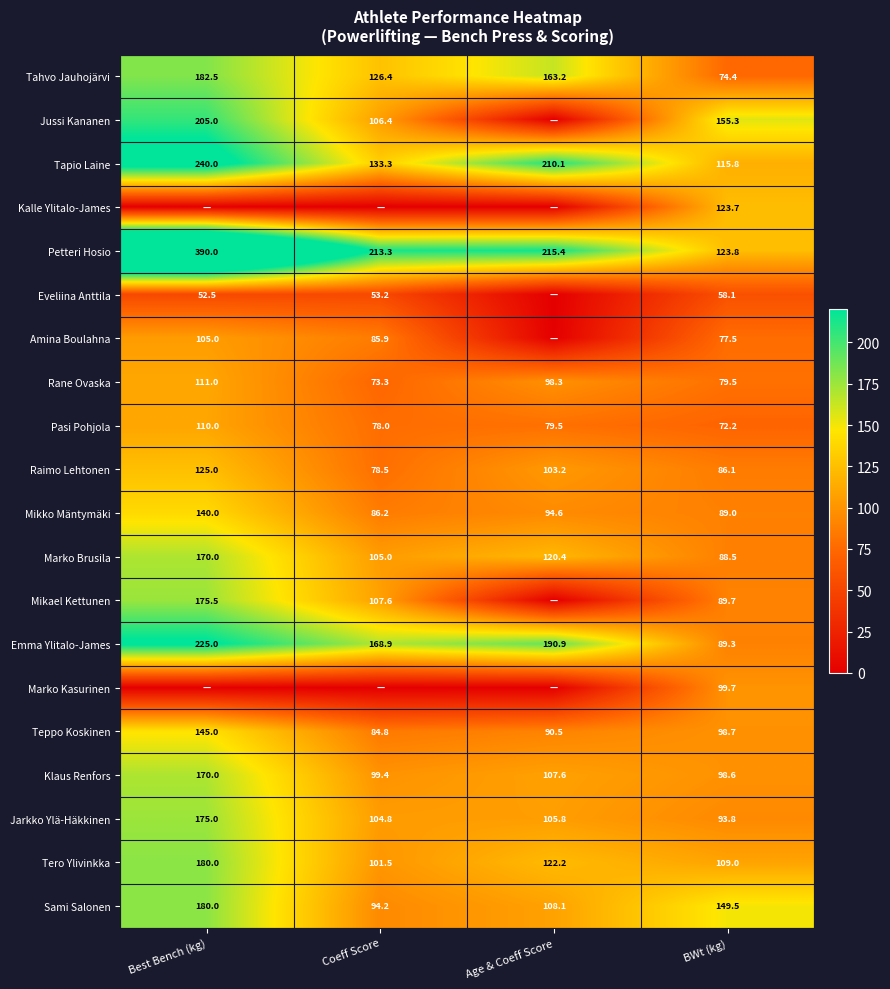

At which label is Tapio Laine closest to 177?

Age & Coeff Score